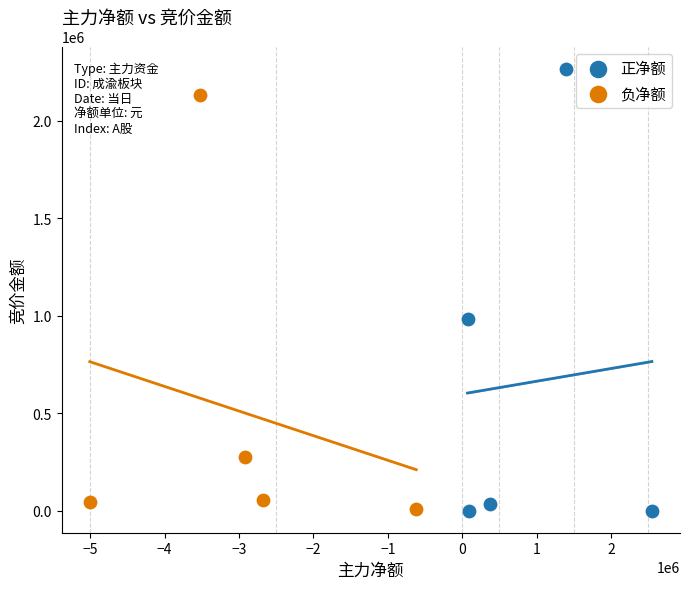

Which series has the largest Y range (max minus min)?

正净额